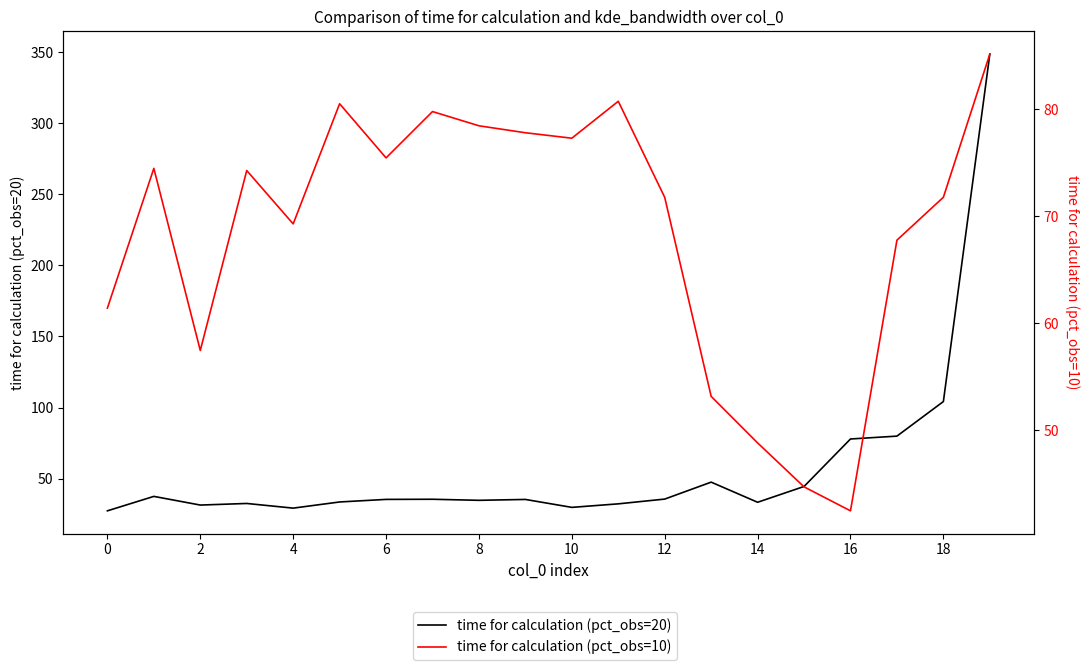

Is it true that time for calculation (pct_obs=20) equals 58.7 at 10?

False